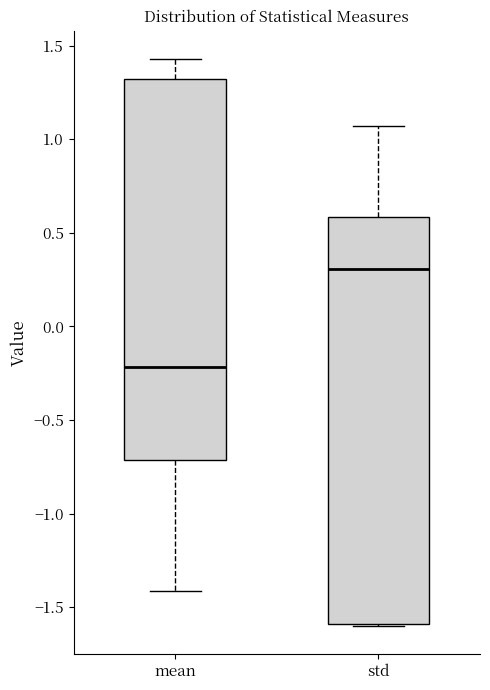

Reading left to right, transcribe this box plot: for each box, give where its median line is, the range the box spans, and where its two whiskers end, as read against the y-axis. The values are not printed on the chart, so give them approximately, as read against the axis.

mean: median -0.20, box -0.70 to 1.30, whiskers -1.40 to 1.45
std: median 0.30, box -1.60 to 0.60, whiskers -1.60 to 1.05